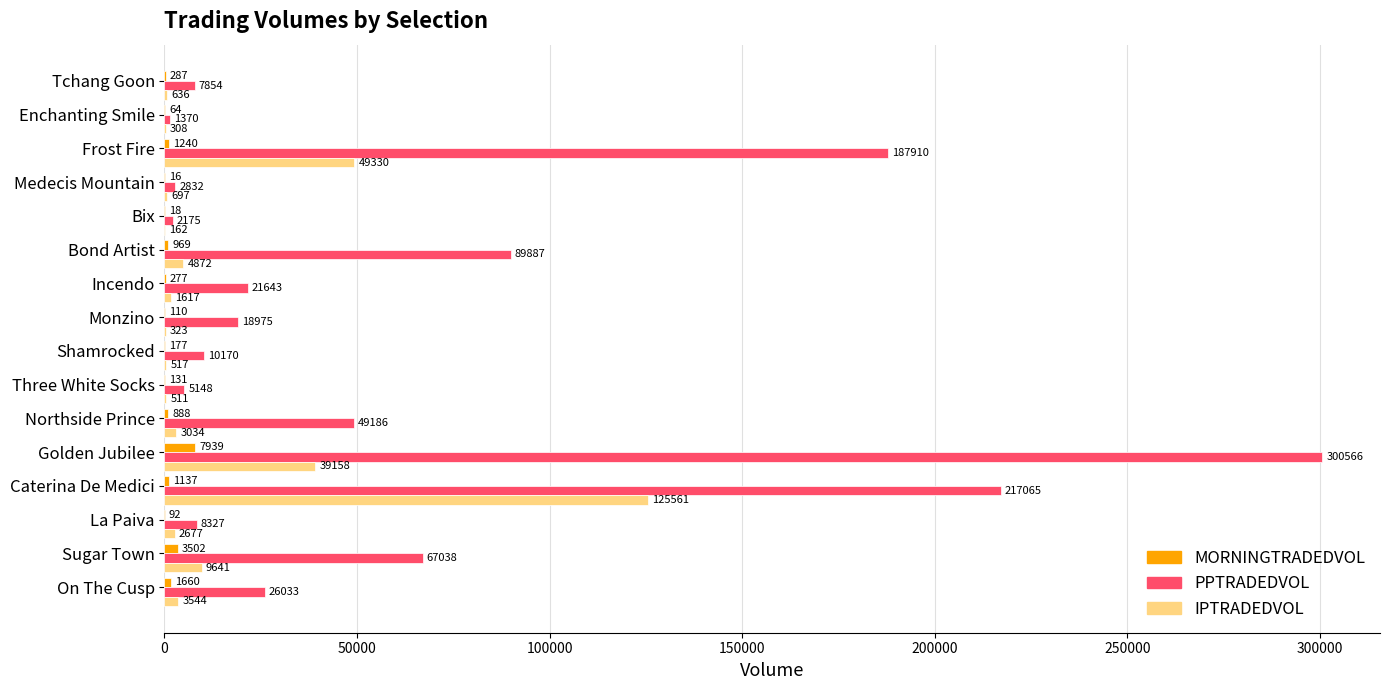

Which label corresponds to the largest value in the chart?

Golden Jubilee